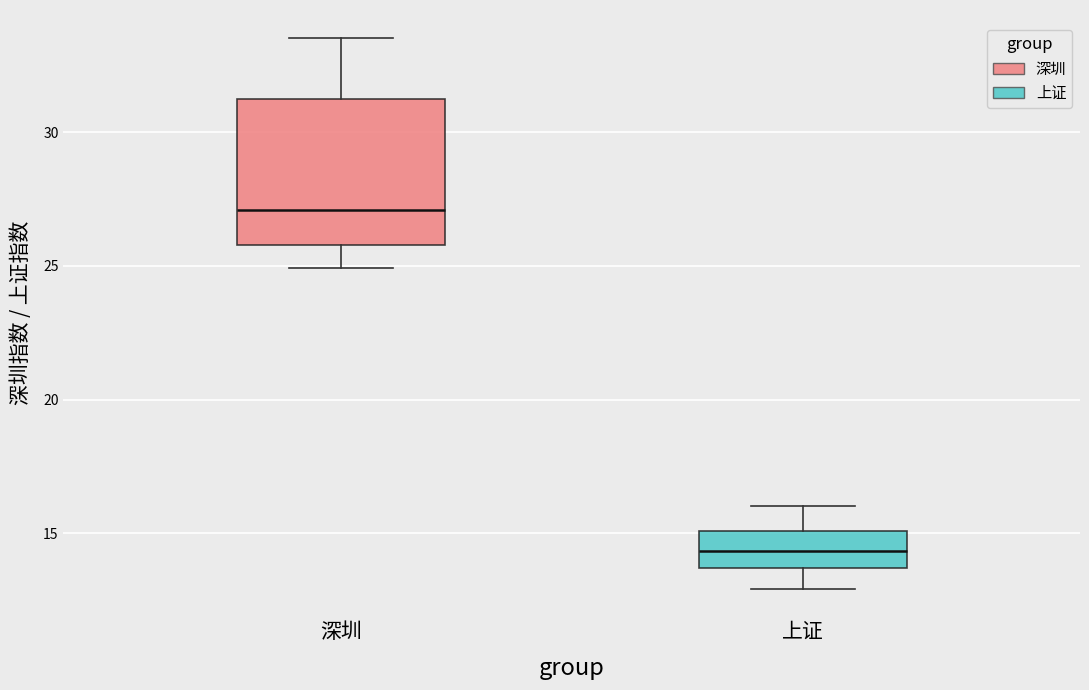

Comparing the boxes themselves (not the whiskers), which one is the tallest?

深圳